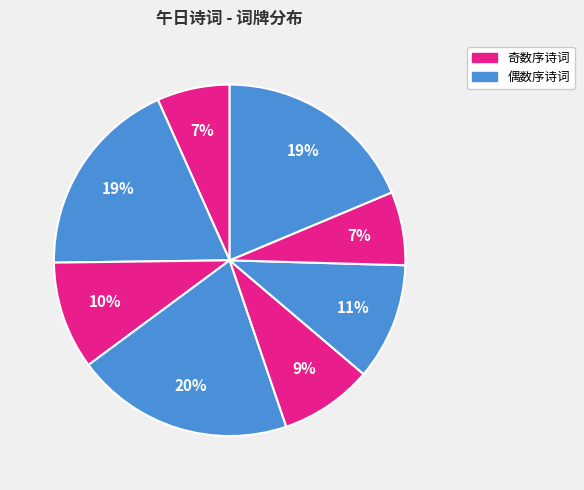

Count the number of slices in the pie.

8